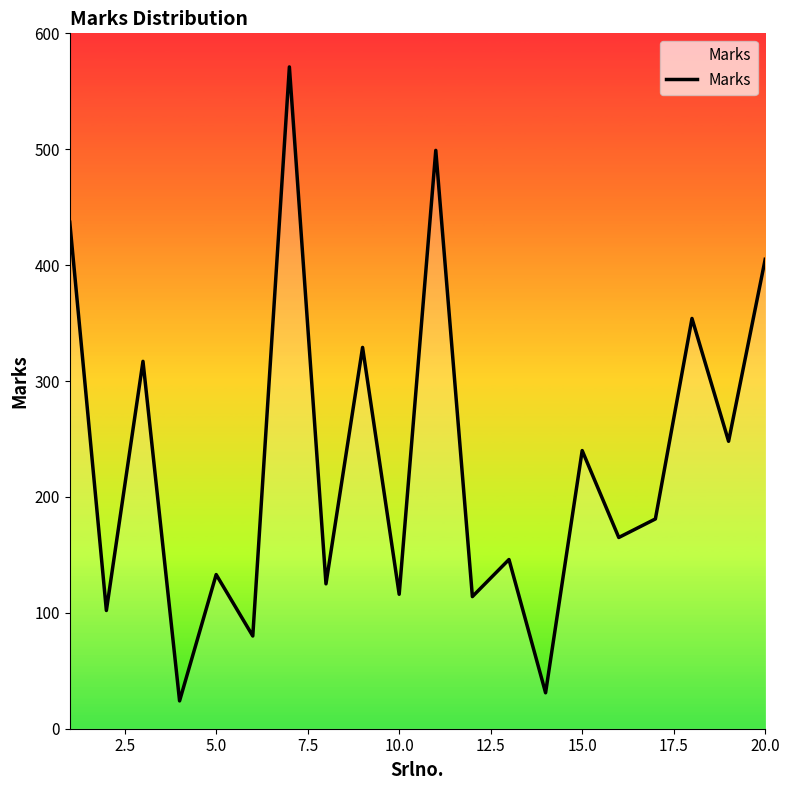

What is the smallest value displayed?

24